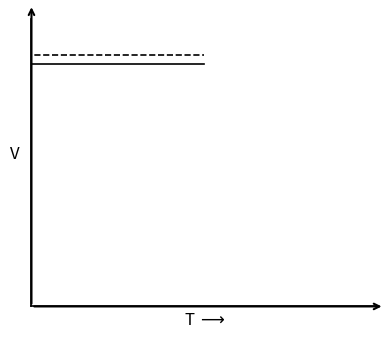

Is this an area chart (filled region under the line)?

No